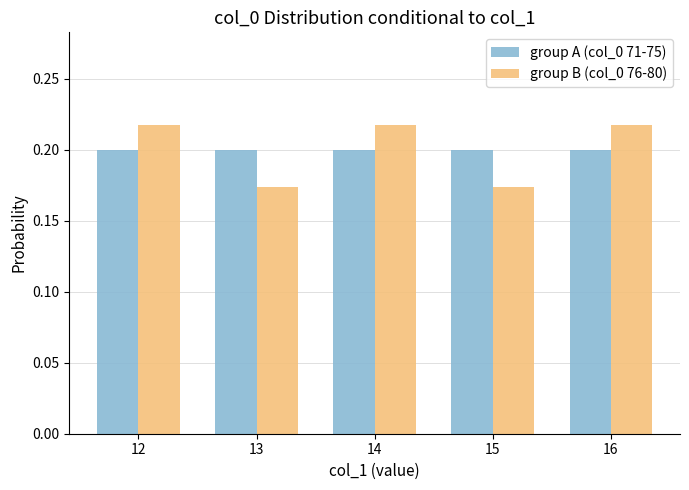

What is the total value across all series at 16?

0.4